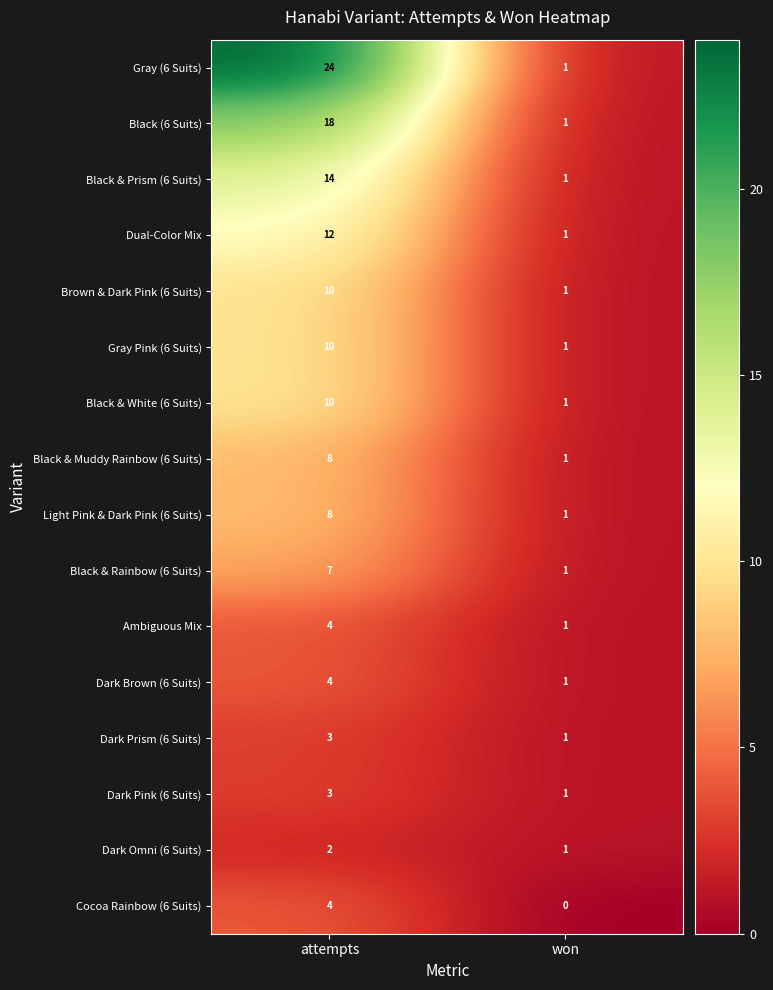

What is the average value of the Brown & Dark Pink (6 Suits) series?

6